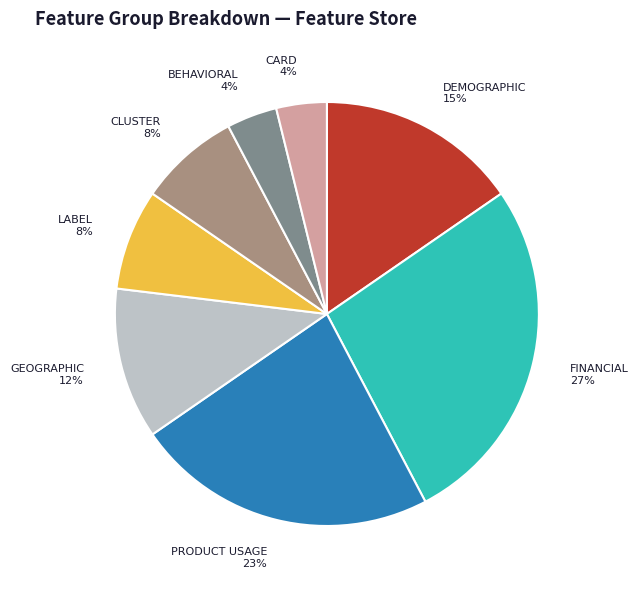

Which slice is the largest?

FINANCIAL